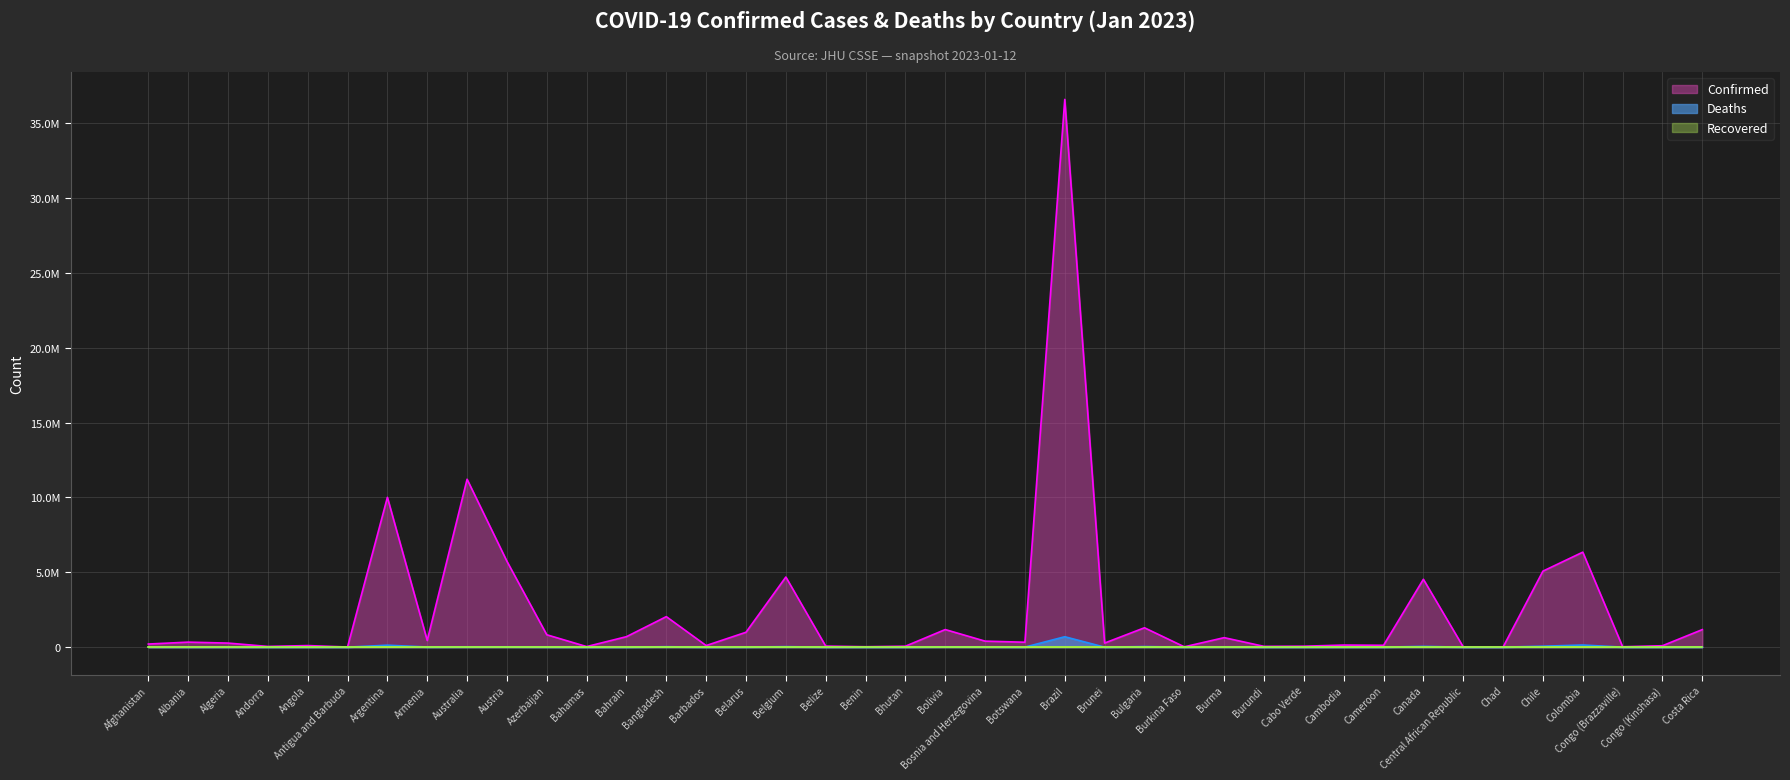

Does the chart have visible grid lines?

Yes